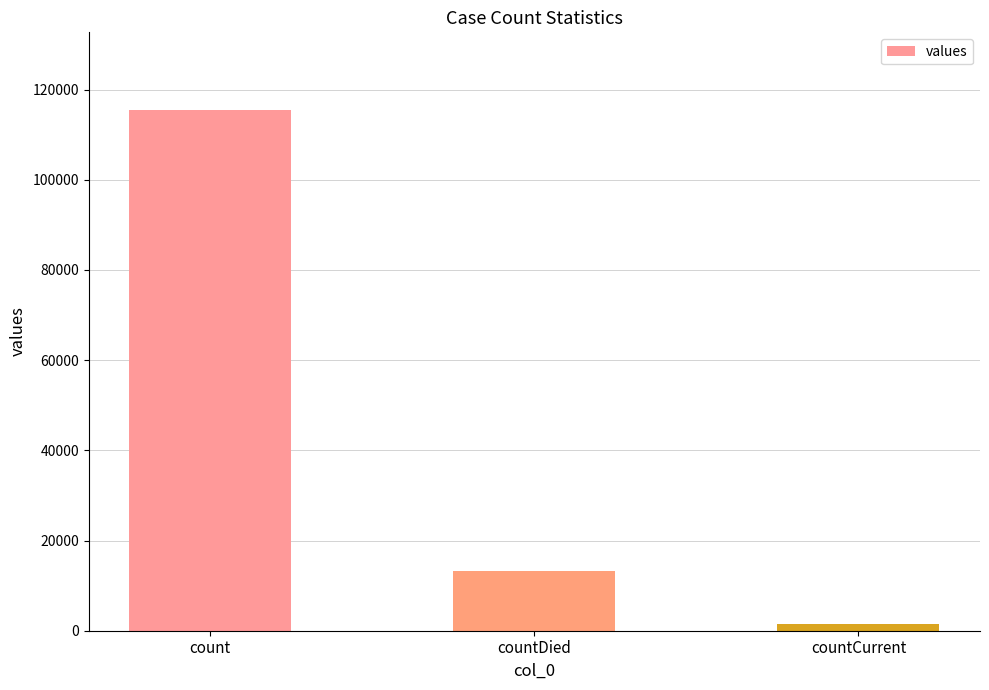

How many categories are shown in the chart?

3